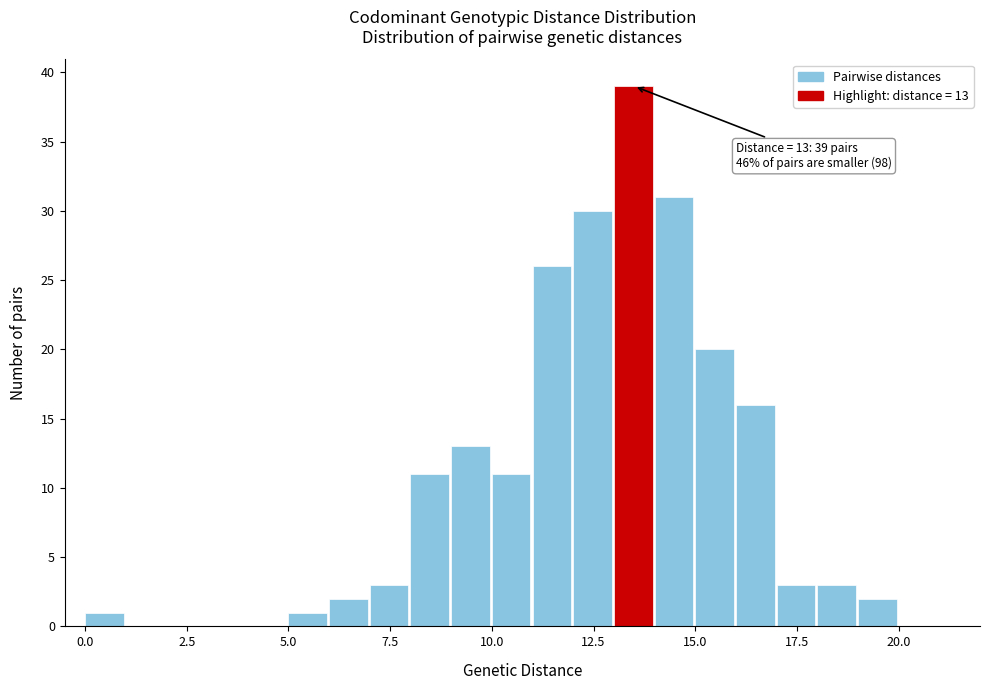

Around what value on the x-axis is the tallest bar? Give the approximate position of its centre, as read against the axis.

13.5